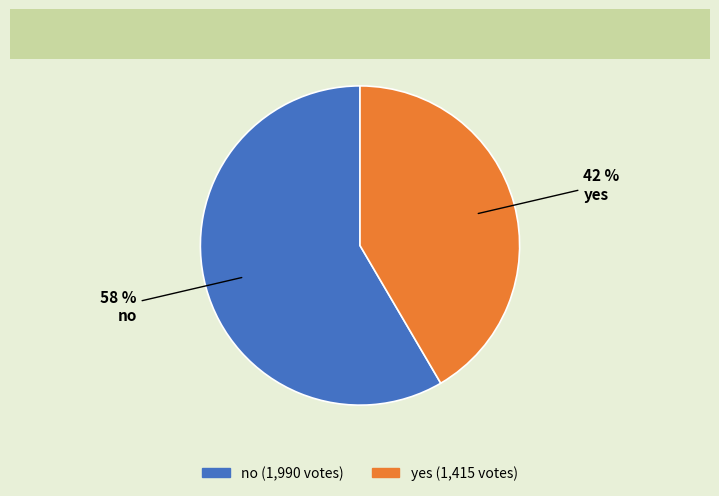

What is the ratio of the value at yes to the value at no?

0.7